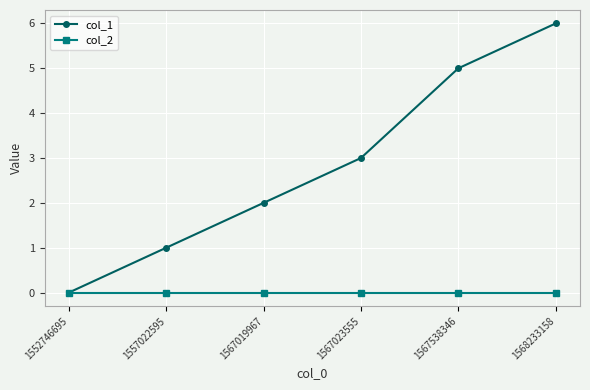

How many categories are shown in the chart?

6